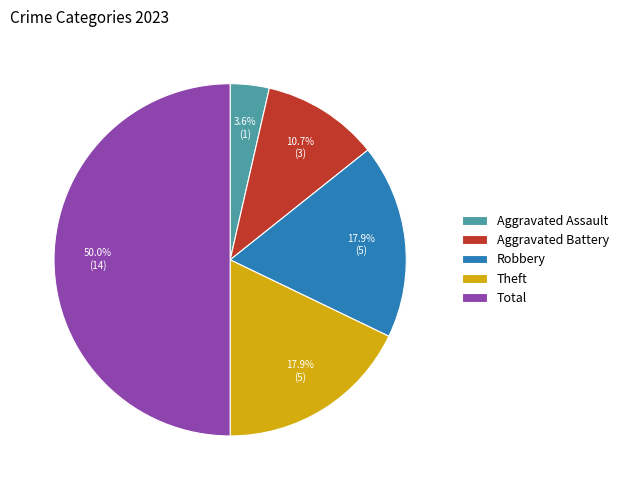

Approximately how many times larger is the value at Aggravated Battery compared to Robbery?

0.6